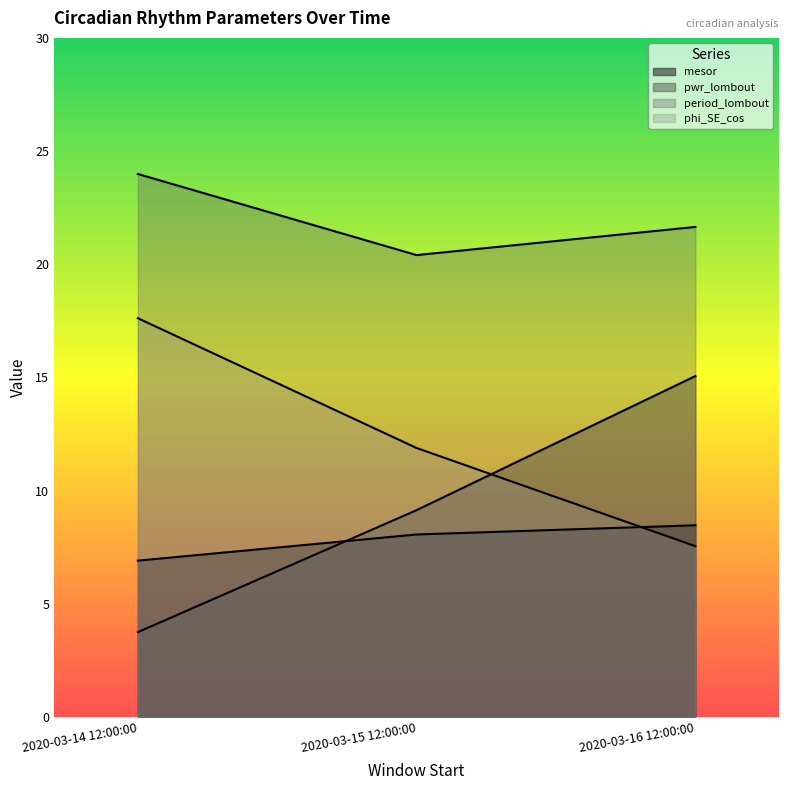

At which category is the sum across all series the highest?

2020-03-16 12:00:00